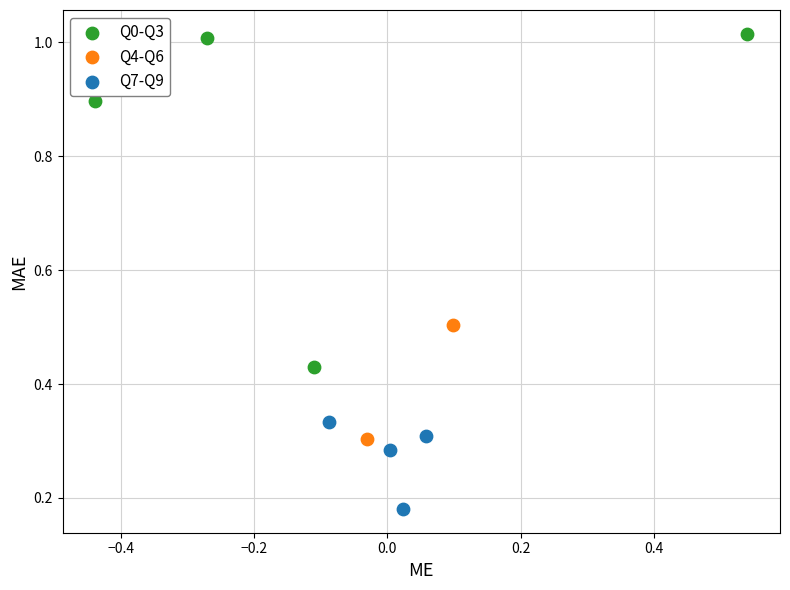

Which series reaches the maximum Y coordinate?

Q0-Q3